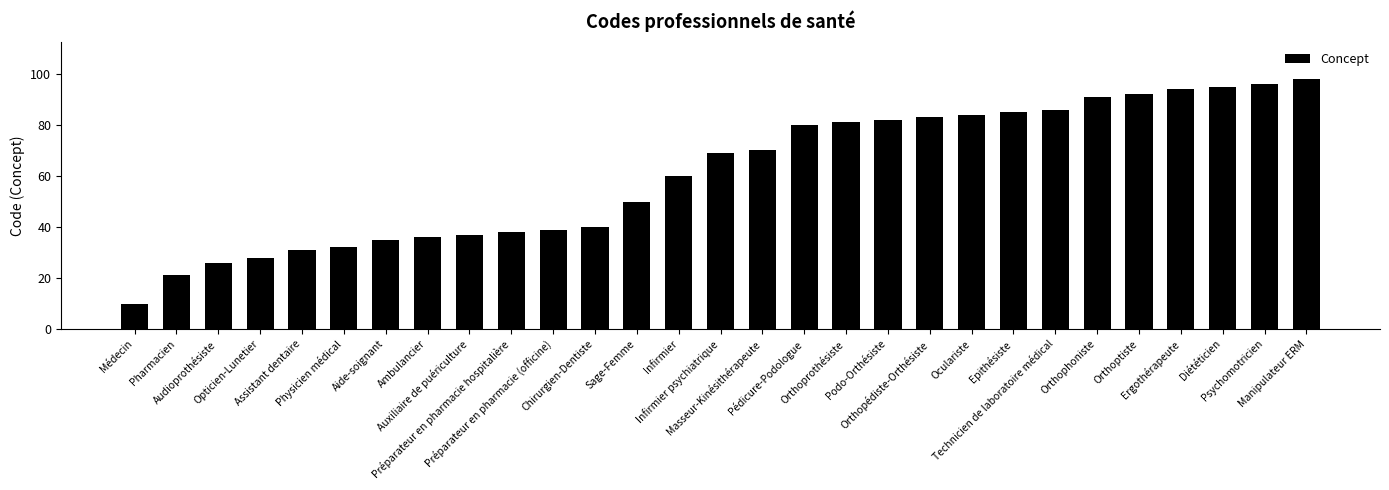

The value at Préparateur en pharmacie hospitalière is 13. True or false?

False